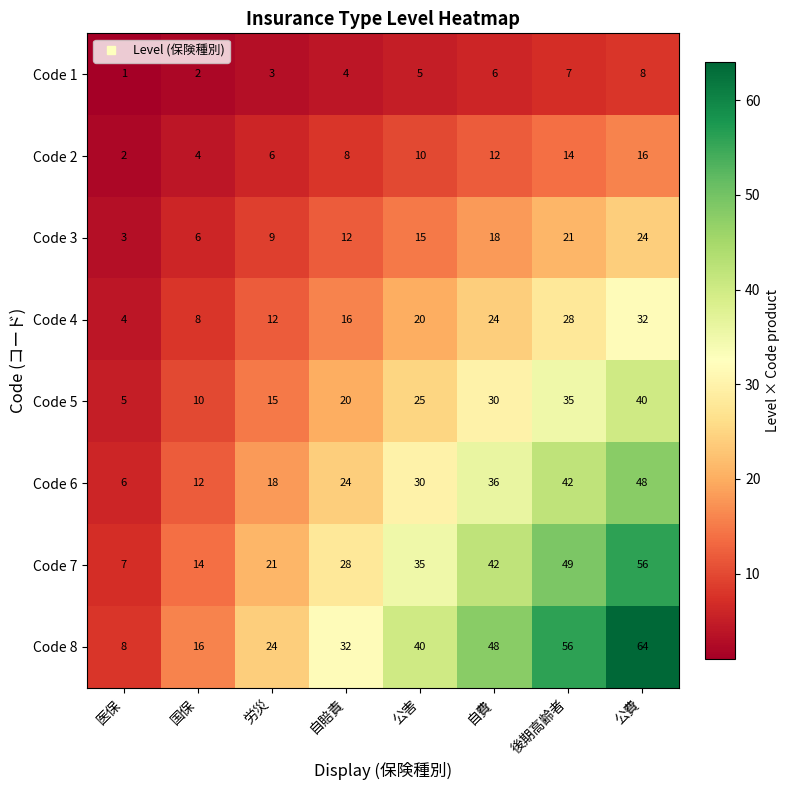

True or false: Code 2 has a value of 5 at 公費.

False